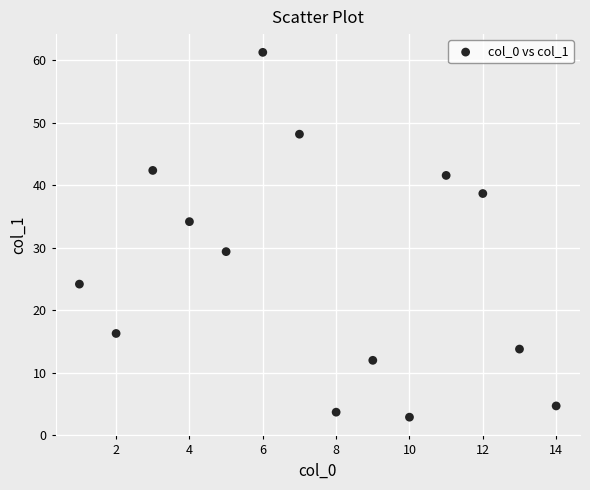

What is the range of X values (max minus min)?

13.0